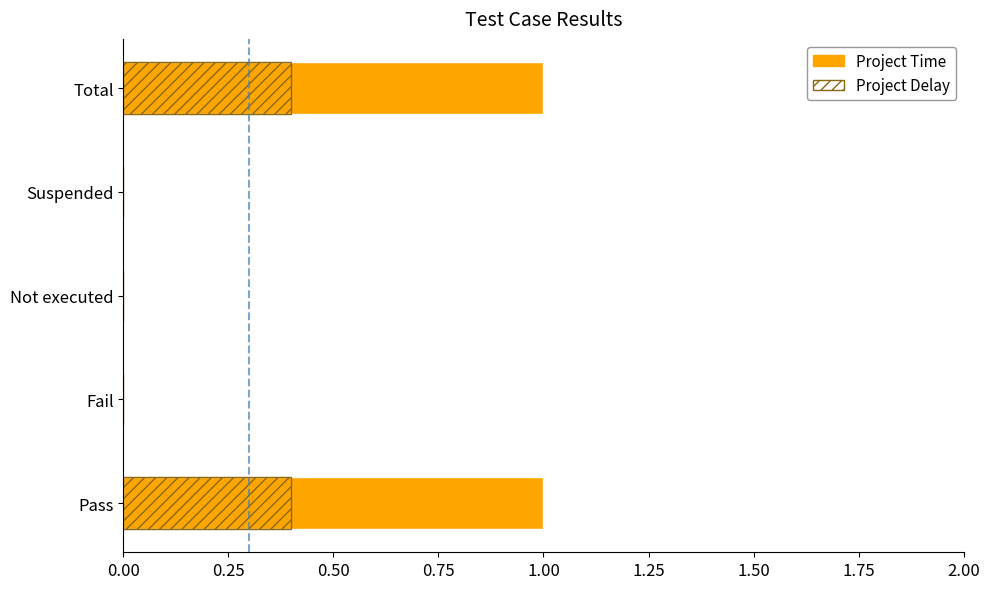

How many values exceed 0?

2